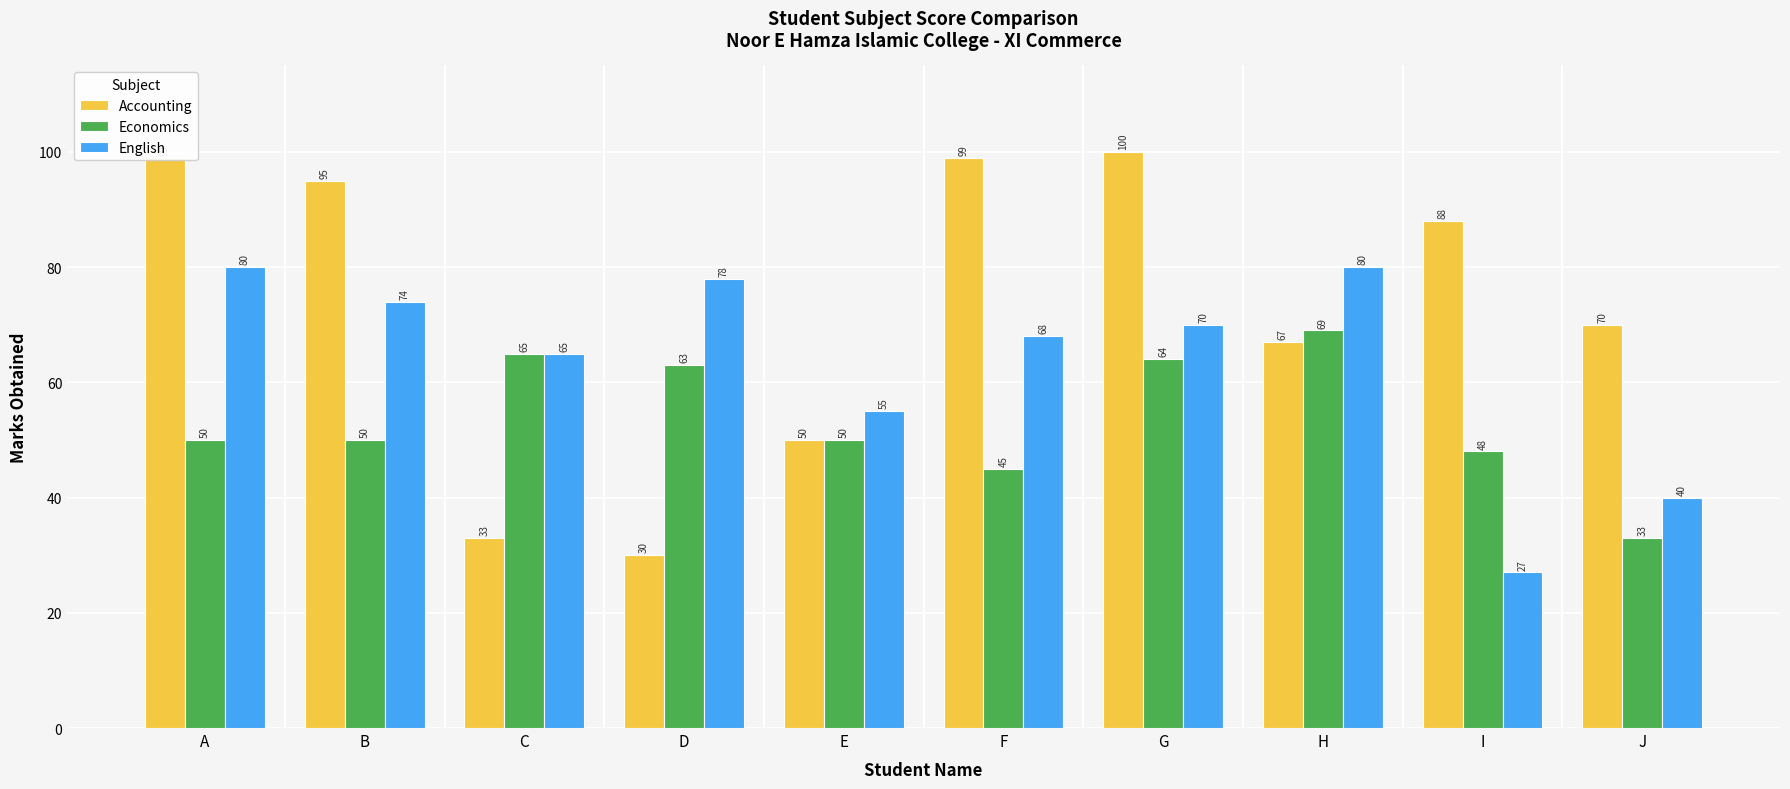

What is the difference between the highest and lowest values at A?

49